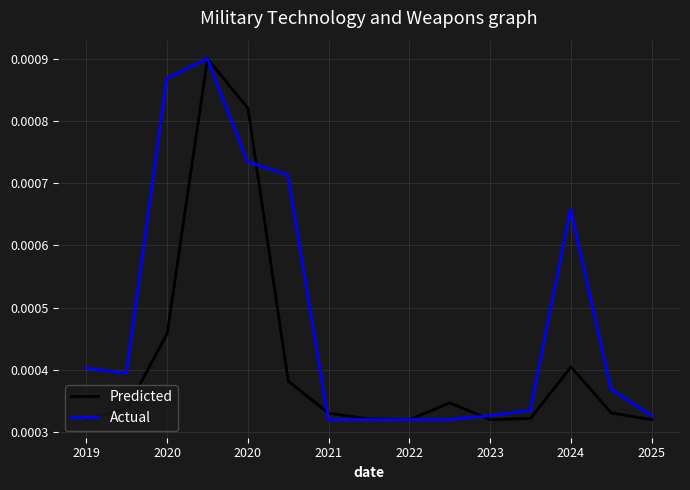

List the series in order of their overall mean, highest first.

Actual, Predicted